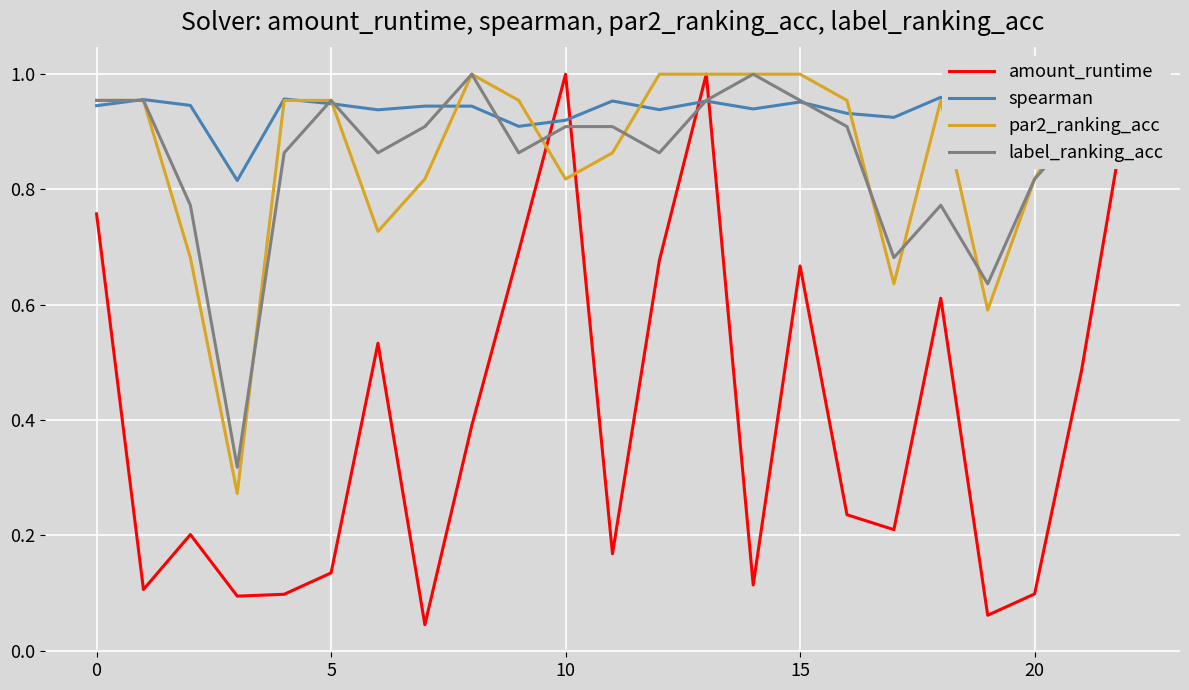

Does the chart display data point markers on the line(s)?

No